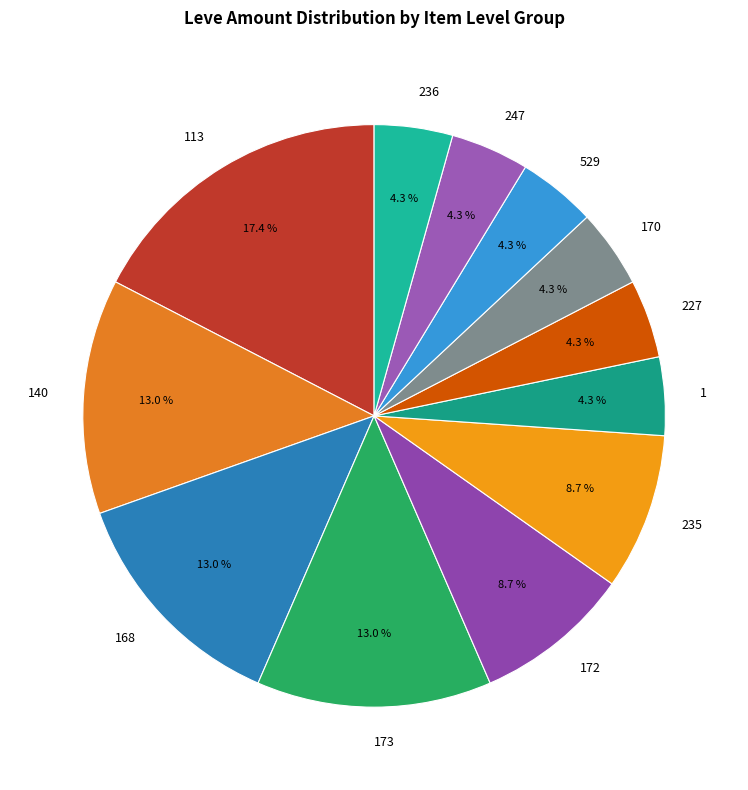

Which category has the biggest portion of the pie?

113